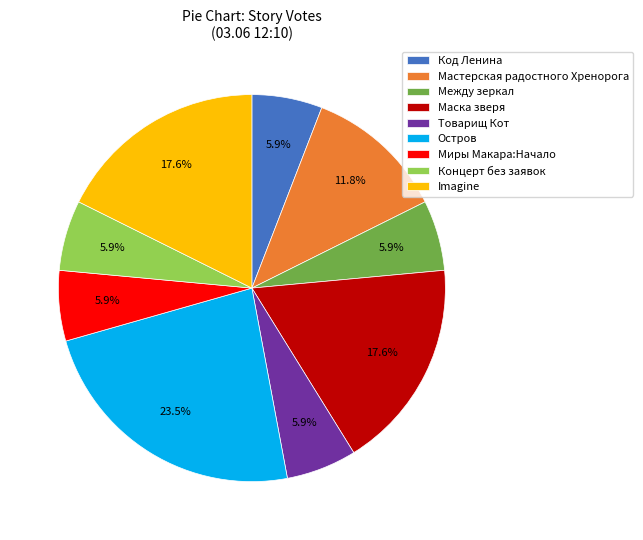

Approximately how many times larger is the value at Остров compared to Маска зверя?

1.3